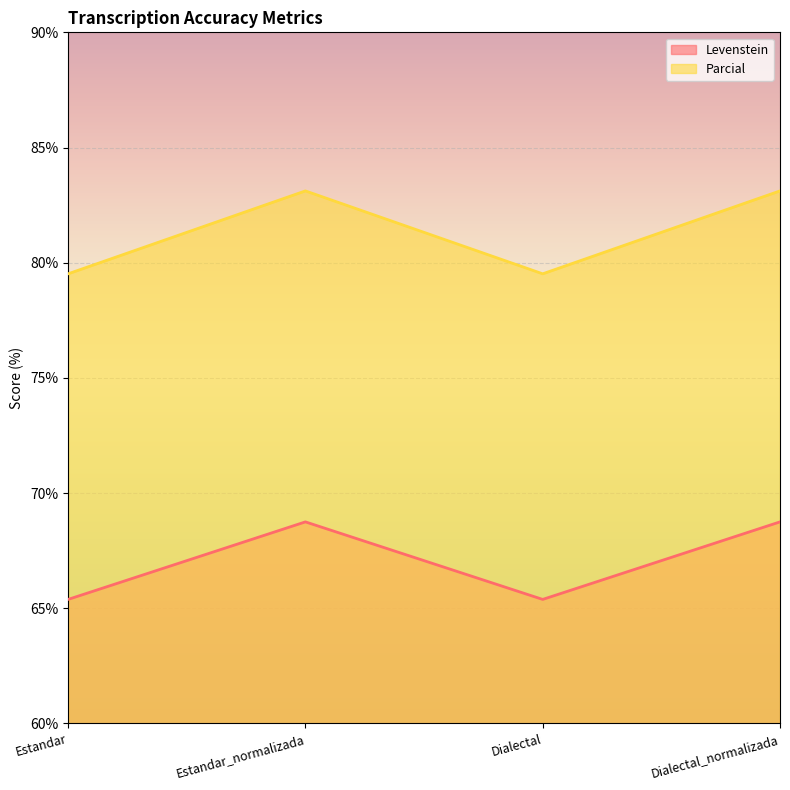

True or false: Parcial has more than 1 interior local peaks.

False